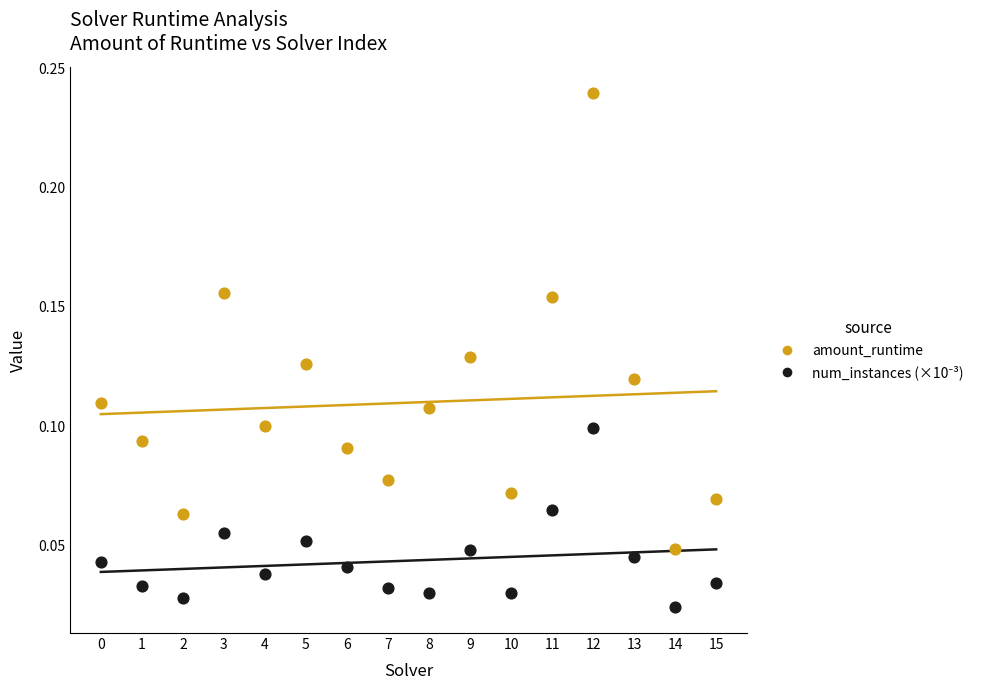

Count the number of points in this scatter plot.

32